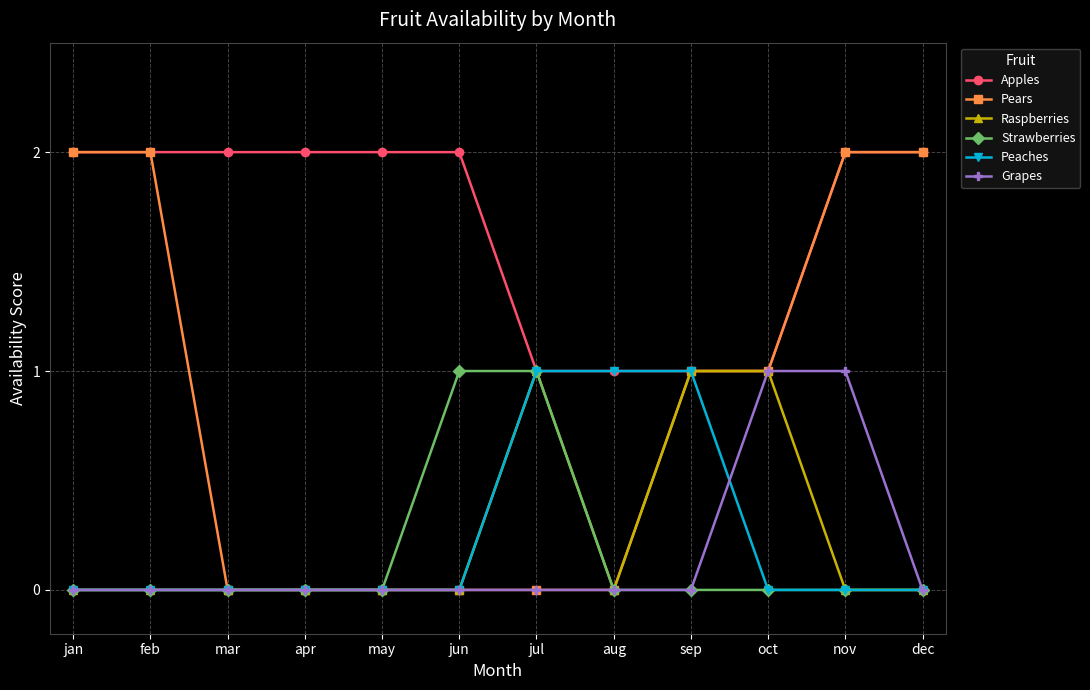

What is the difference between the maximum and second lowest values in the Raspberries series?

1